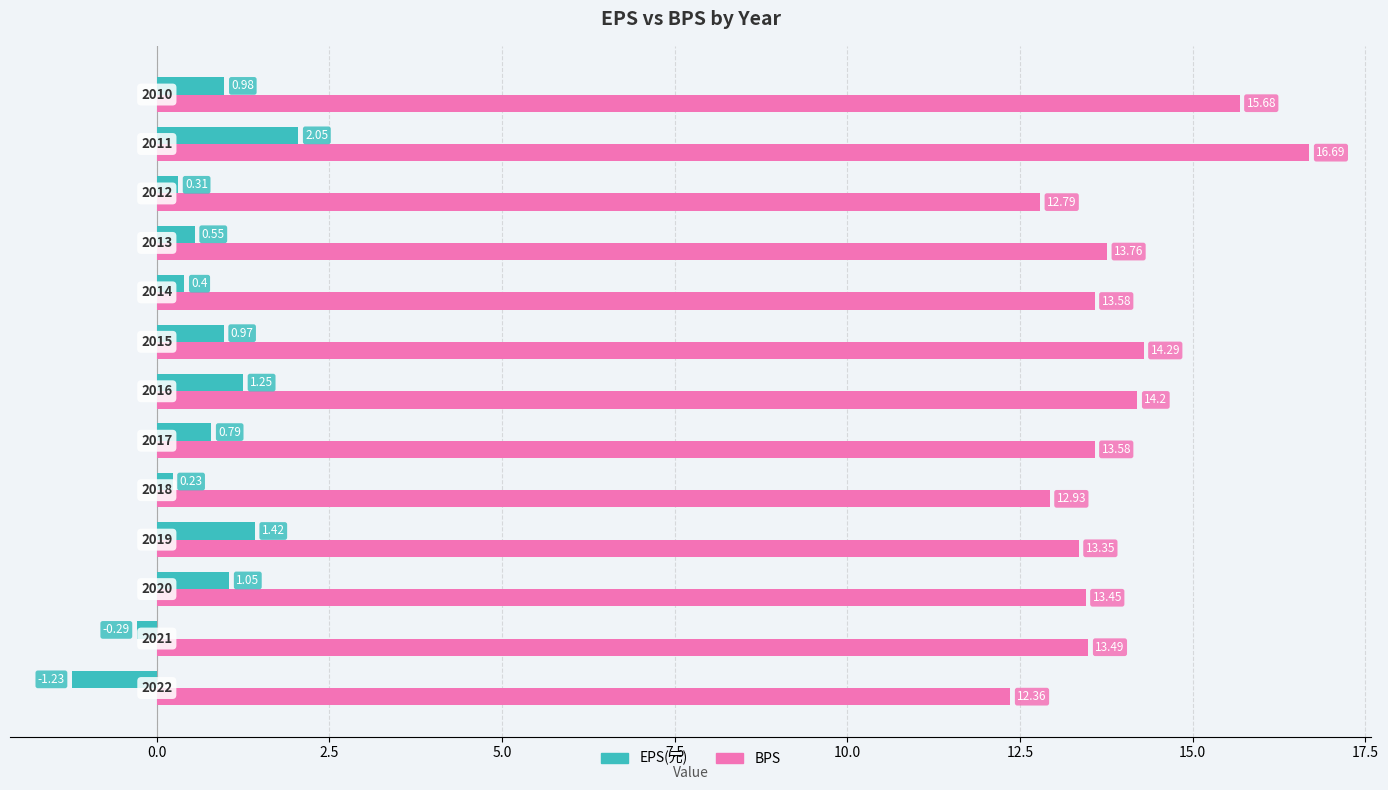

Rank the series by their average value, from highest to lowest.

BPS, EPS(元)